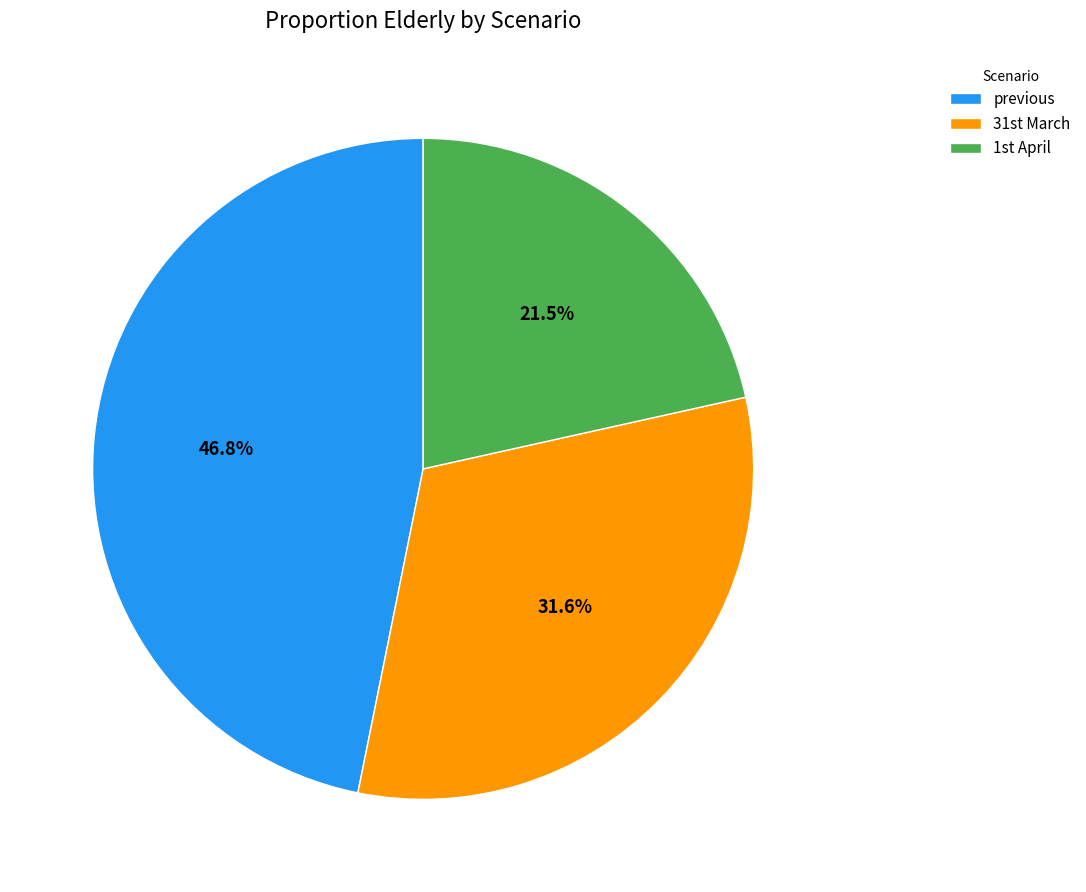

How many segments does this pie chart have?

3